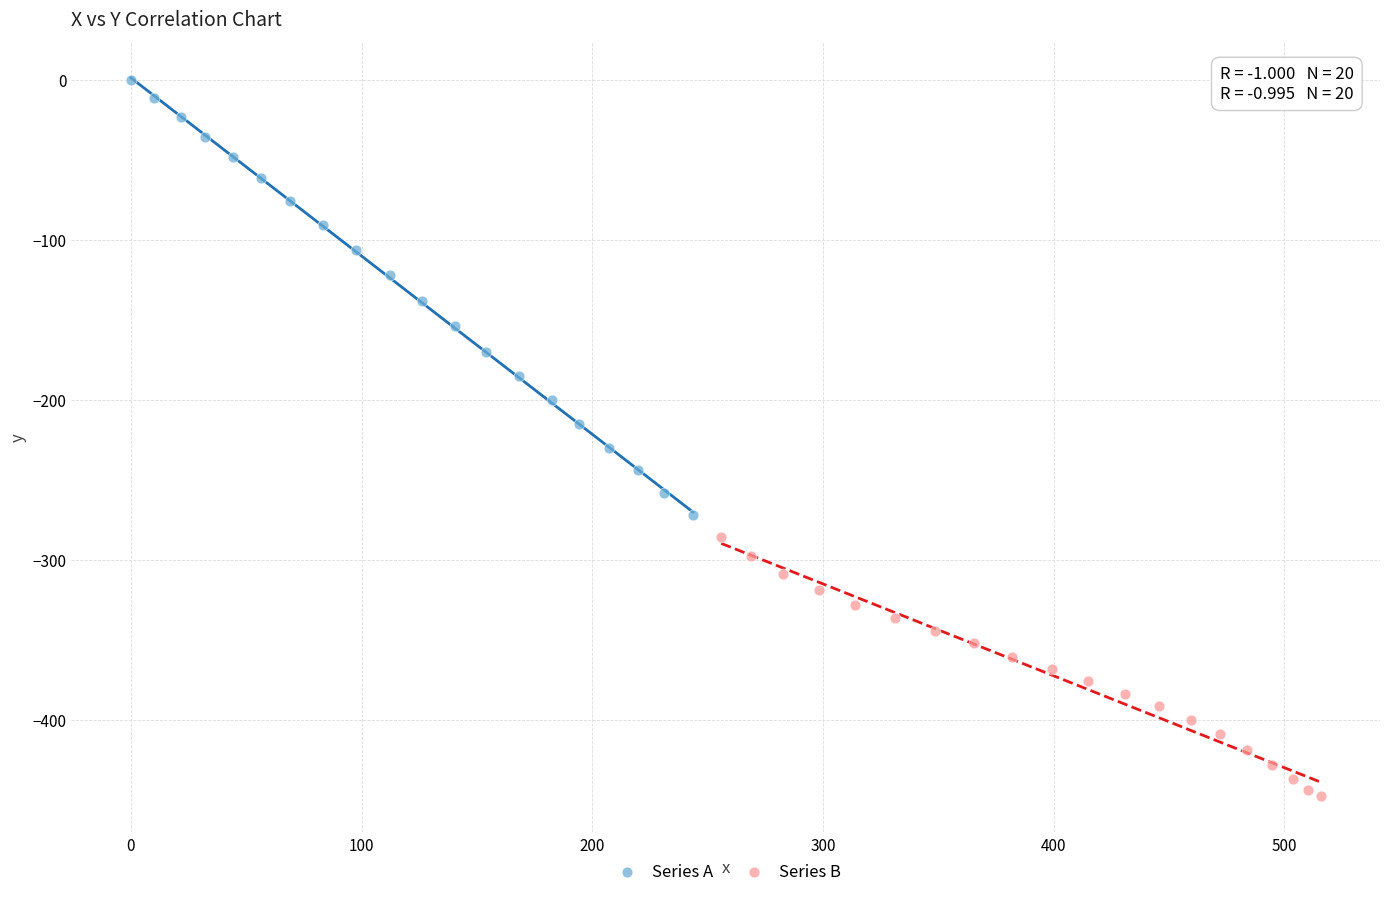

Which series reaches the minimum Y coordinate?

Series B